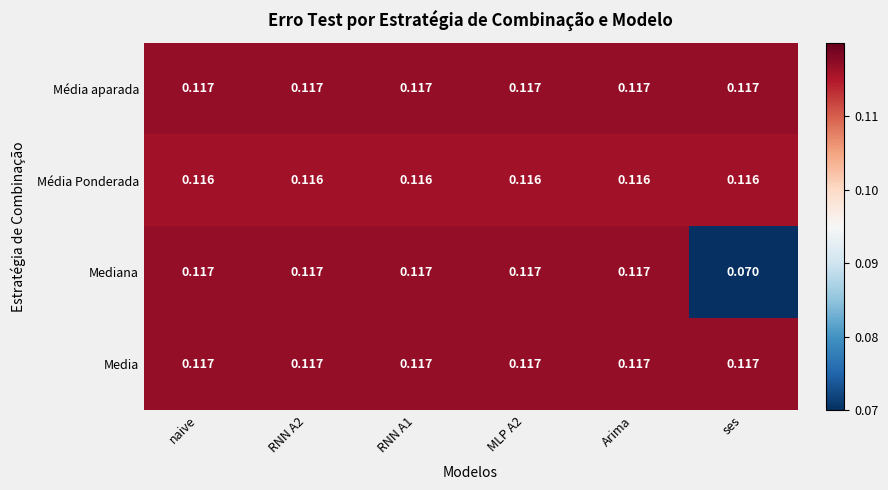

Which label corresponds to the smallest value in the chart?

ses